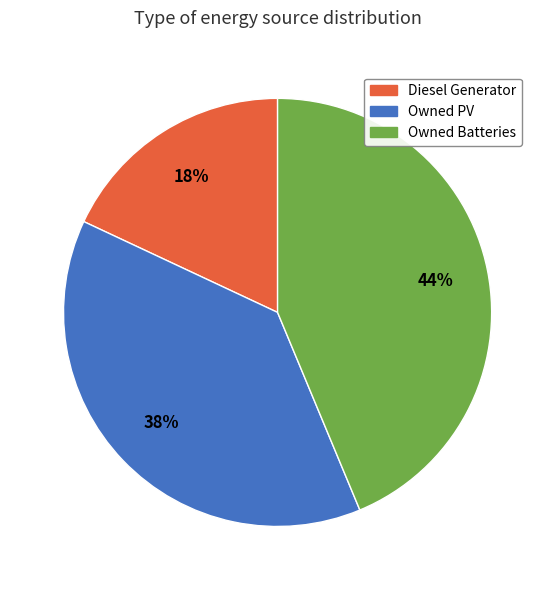

To the nearest percent, what portion does Owned Batteries represent?

44%